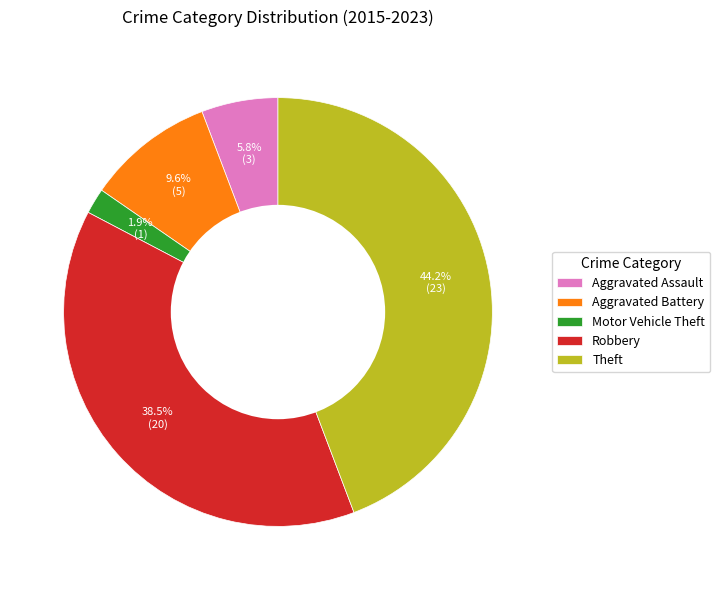

How many segments does this pie chart have?

5